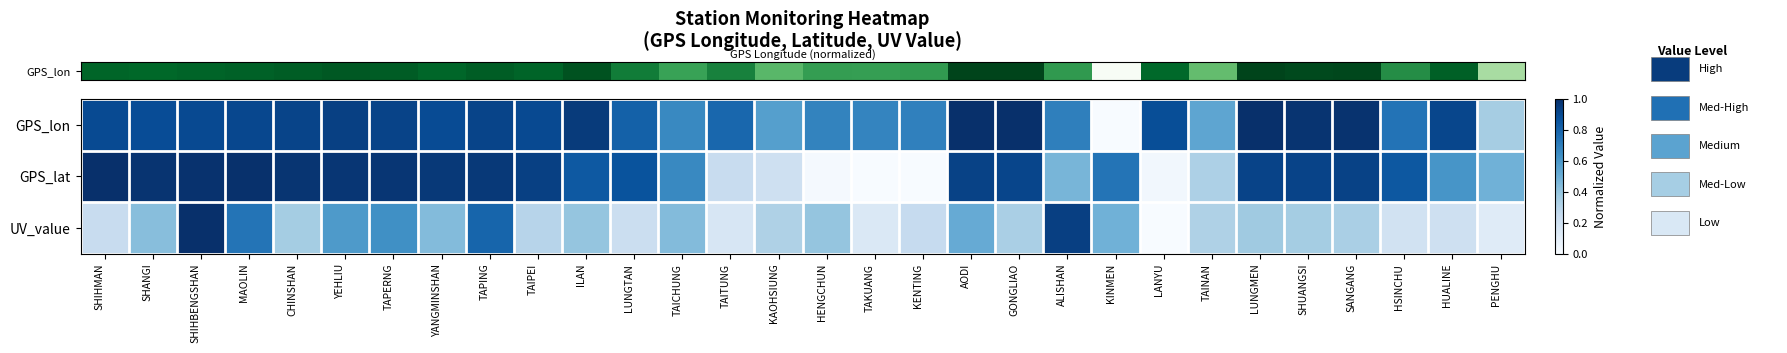

Between PENGHU and TAITUNG, which is larger?

TAITUNG